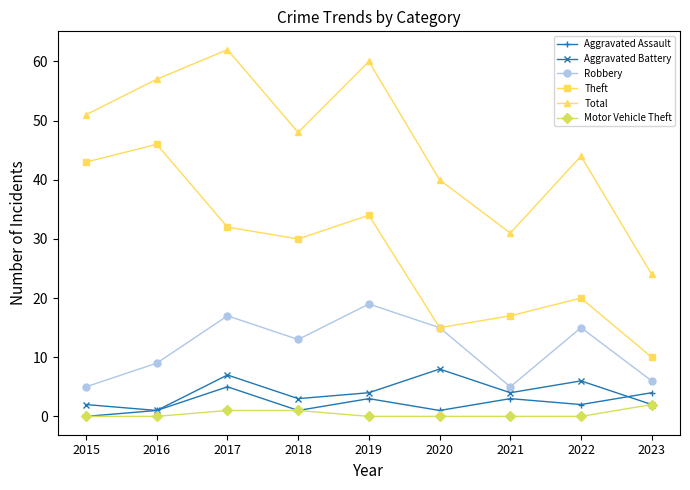

Is it true that Total equals 62 at 2017?

True